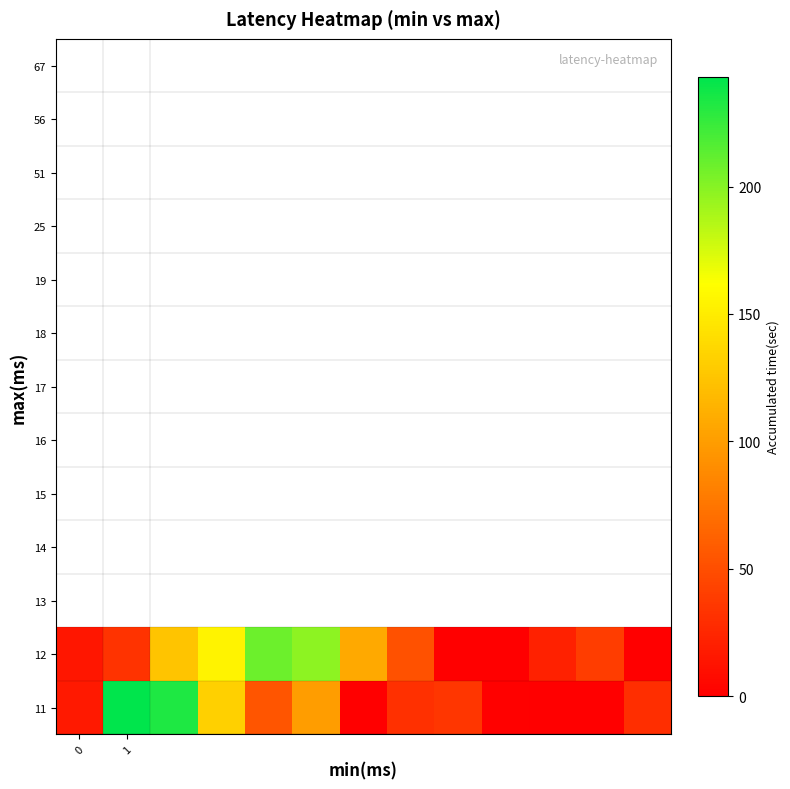

List the series in order of their overall mean, highest first.

12, 11